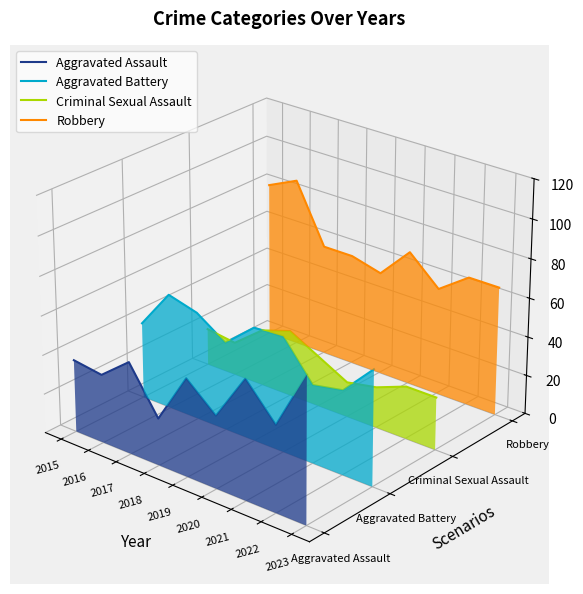

True or false: Robbery and Criminal Sexual Assault intersect in this chart.

False